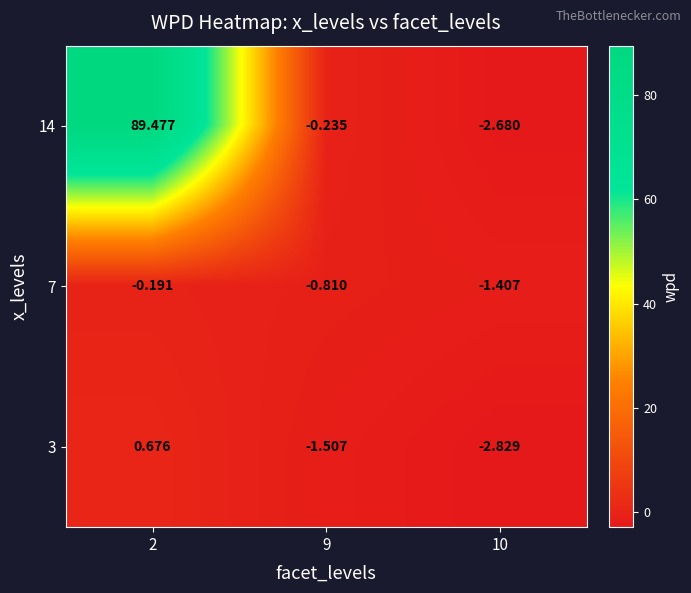

Which series has the largest range (max minus min)?

14